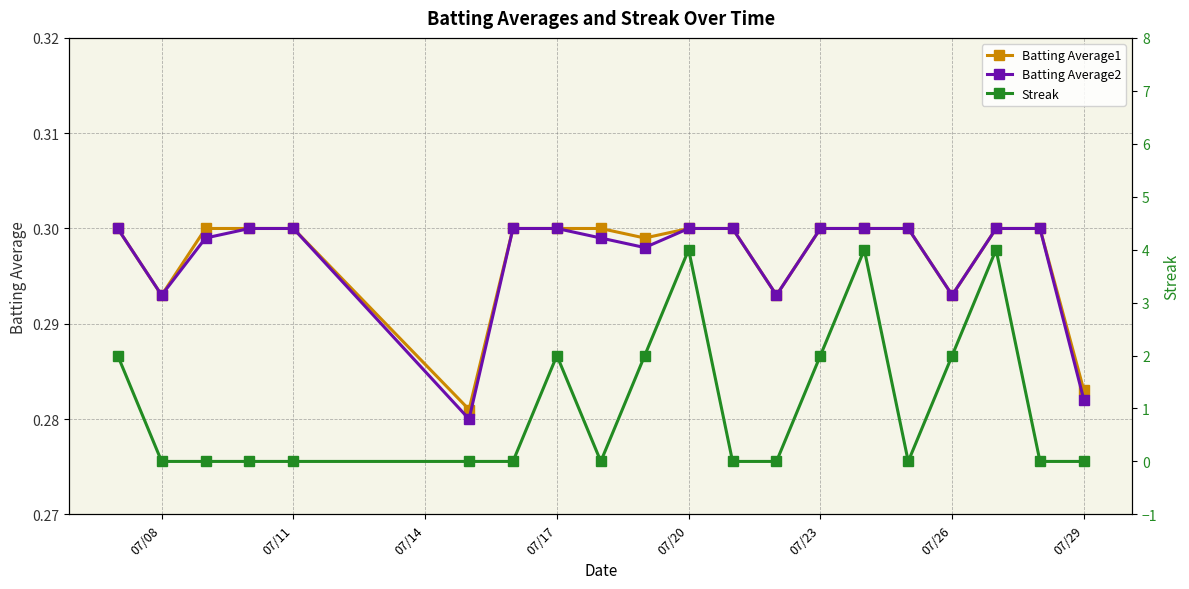

True or false: Batting Average2 has a value of 0.1 at 07/20.

False